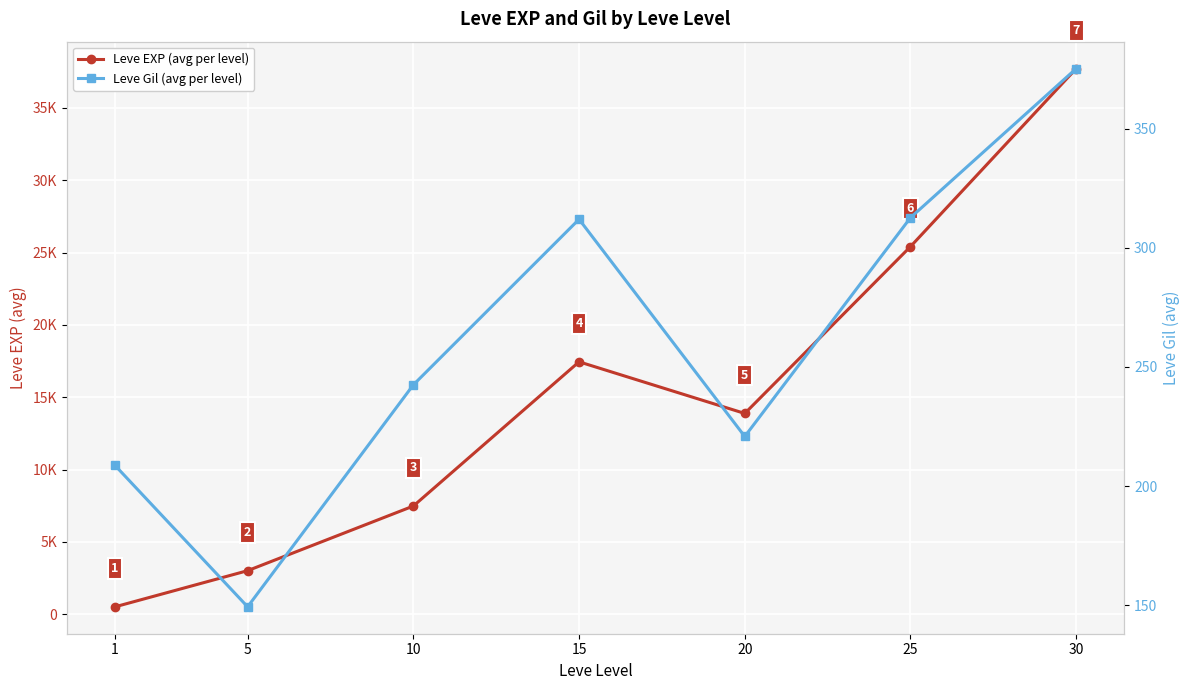

True or false: Leve EXP (avg per level) and Leve Gil (avg per level) cross at least once.

False